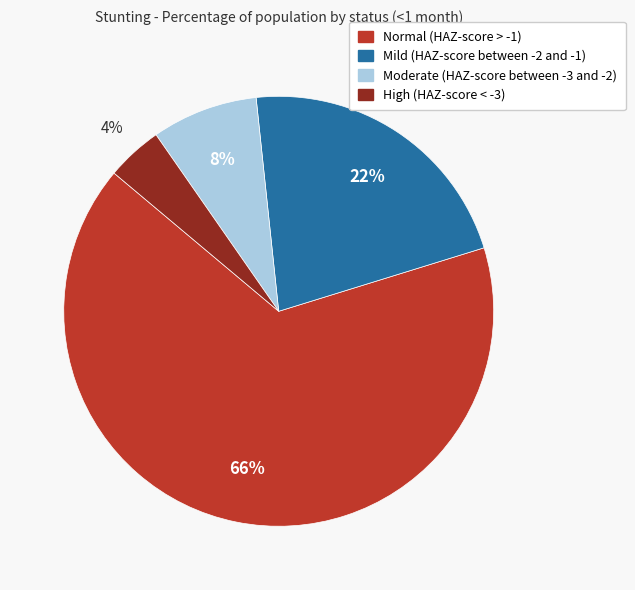

How many segments does this pie chart have?

4